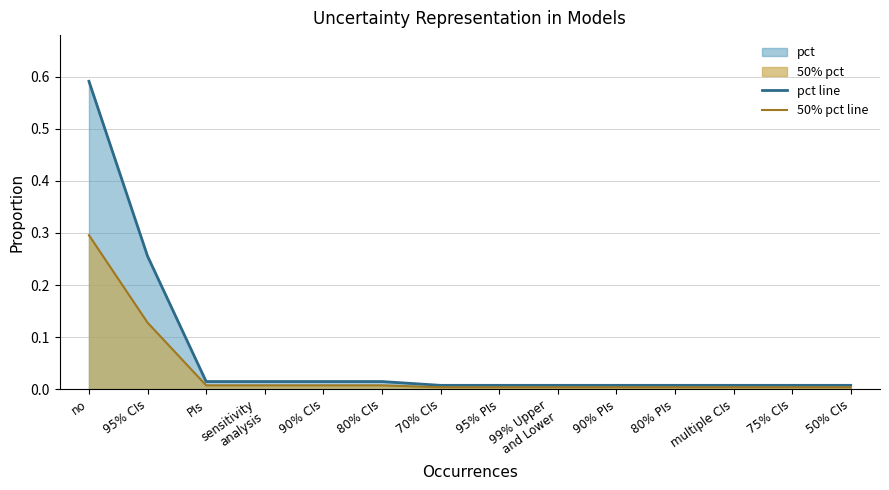

Which label corresponds to the largest value in the chart?

no